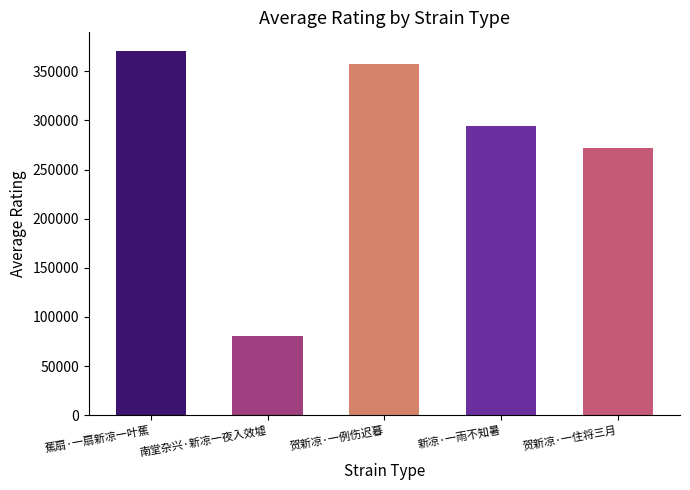

Count the number of categories in the chart.

5